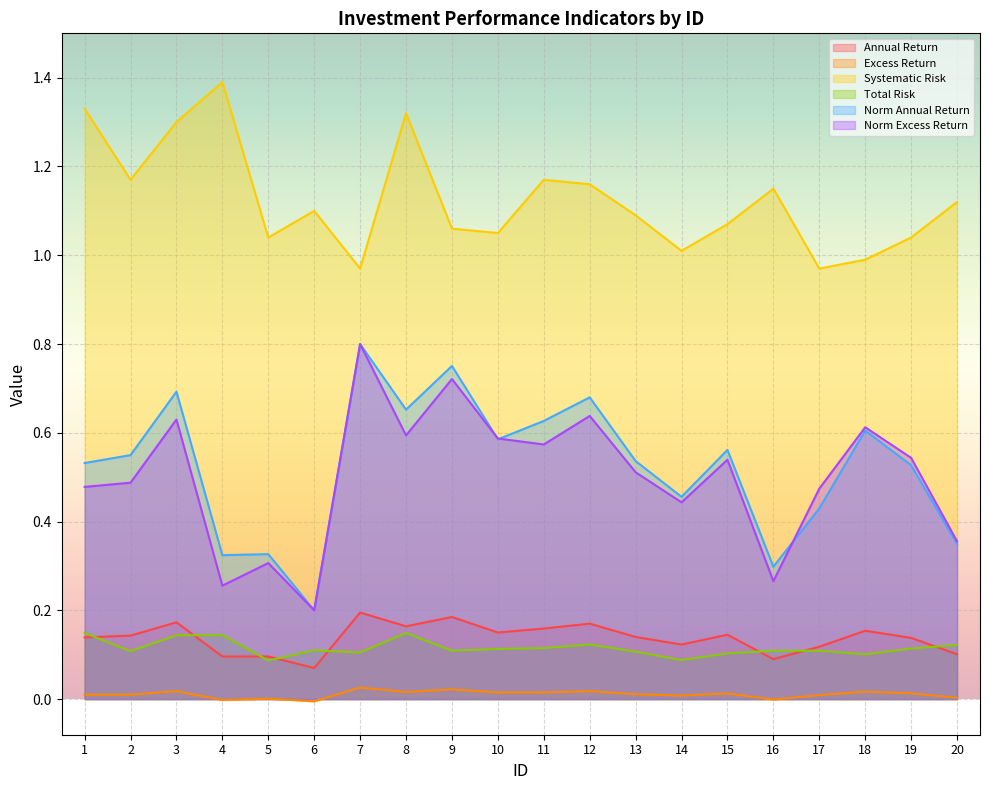

At how many categories does at least one series exceed 0?

20